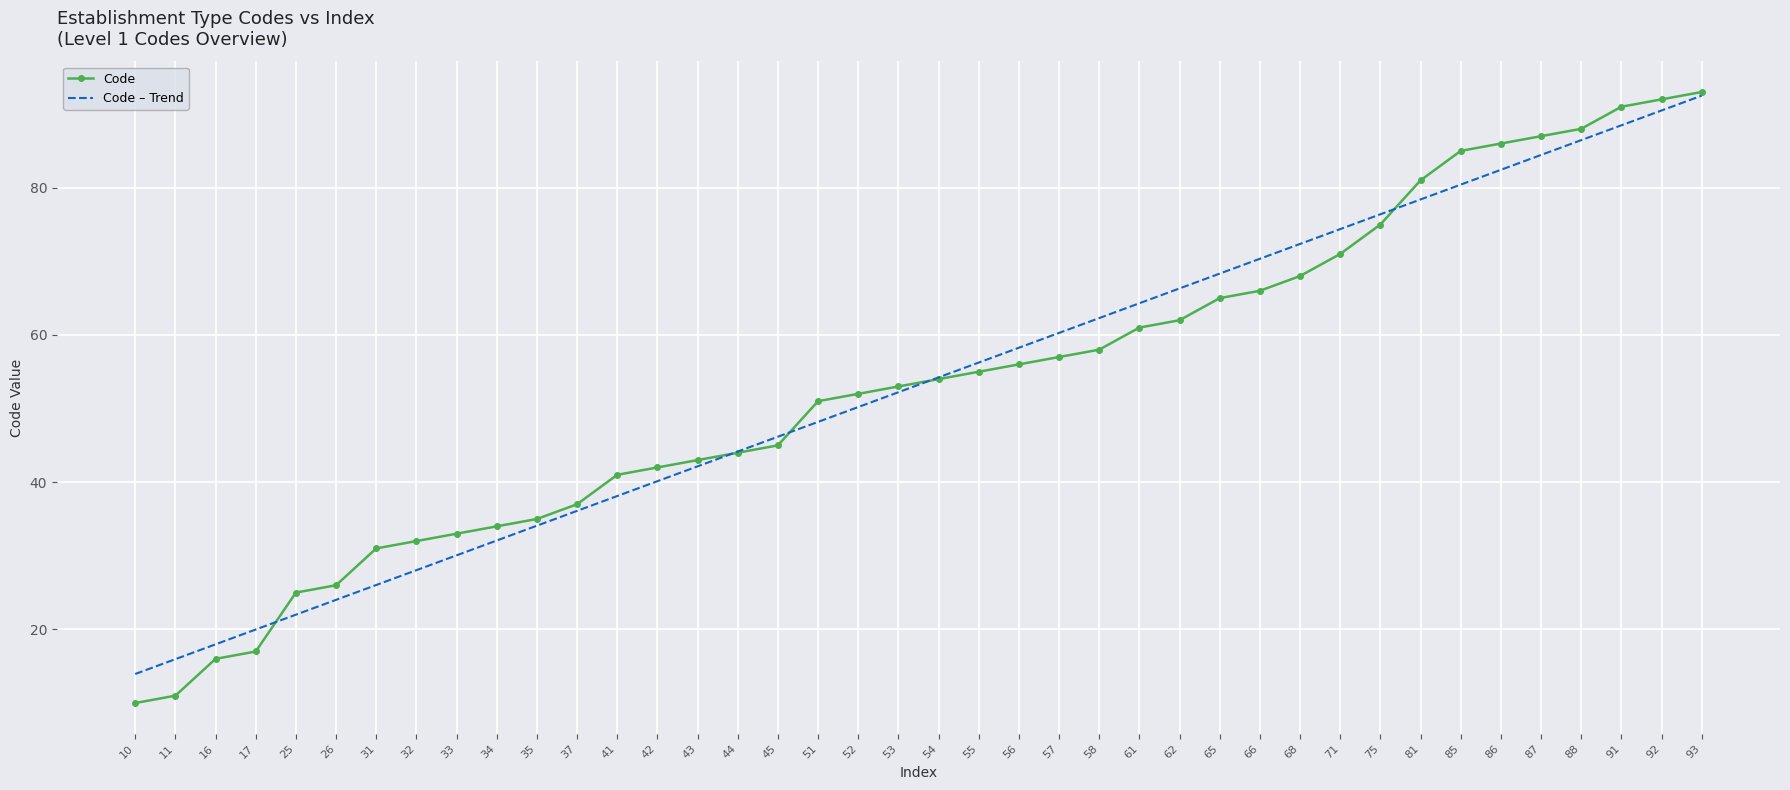

The value of Code – Trend at 68 is 49.0. True or false?

False